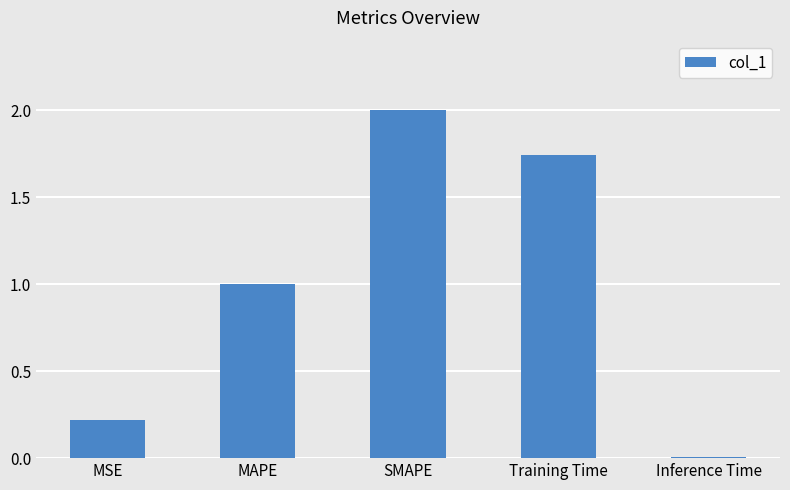

Count the number of categories in the chart.

5